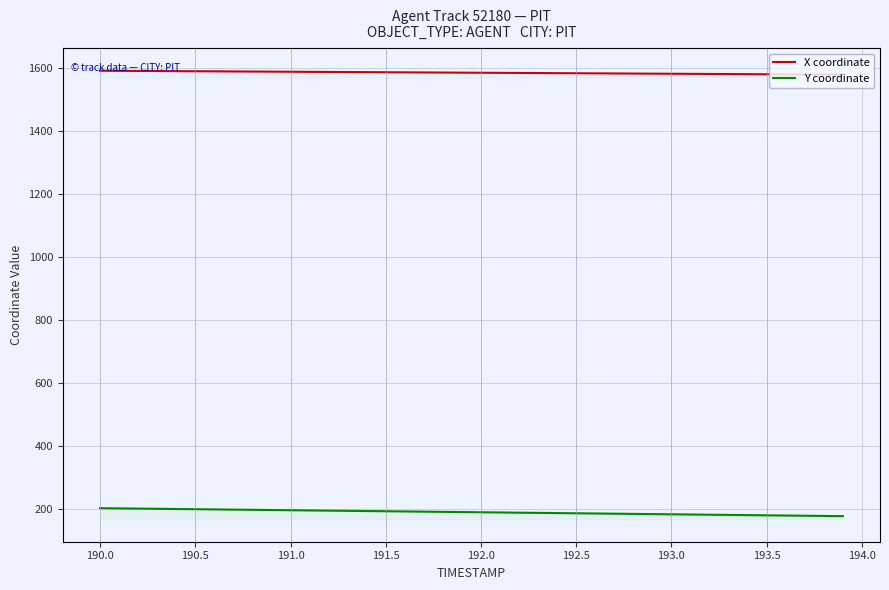

Which series has the largest total across all categories?

X coordinate